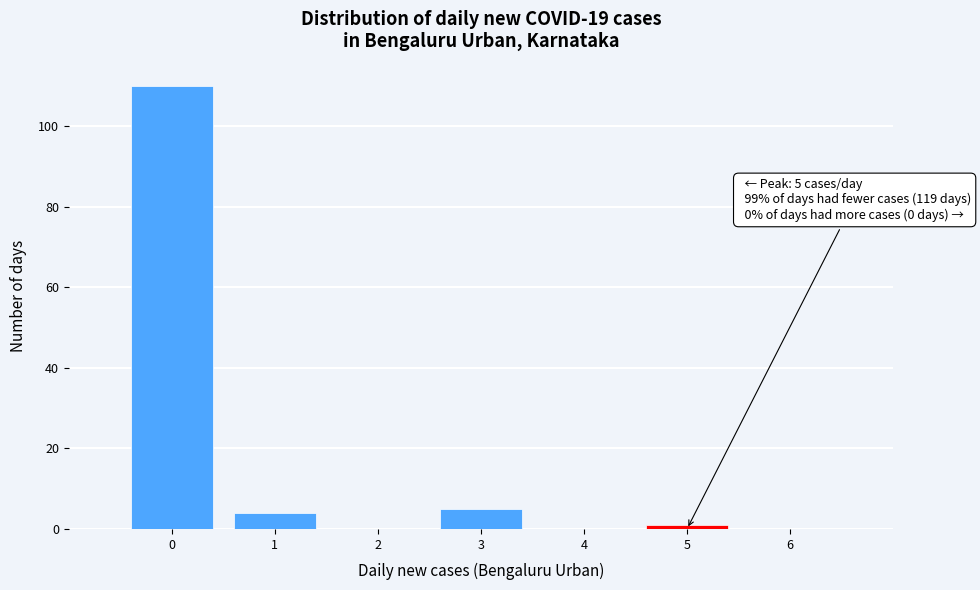

Which range on the x-axis has the tallest bar?

-0.5 to 0.5